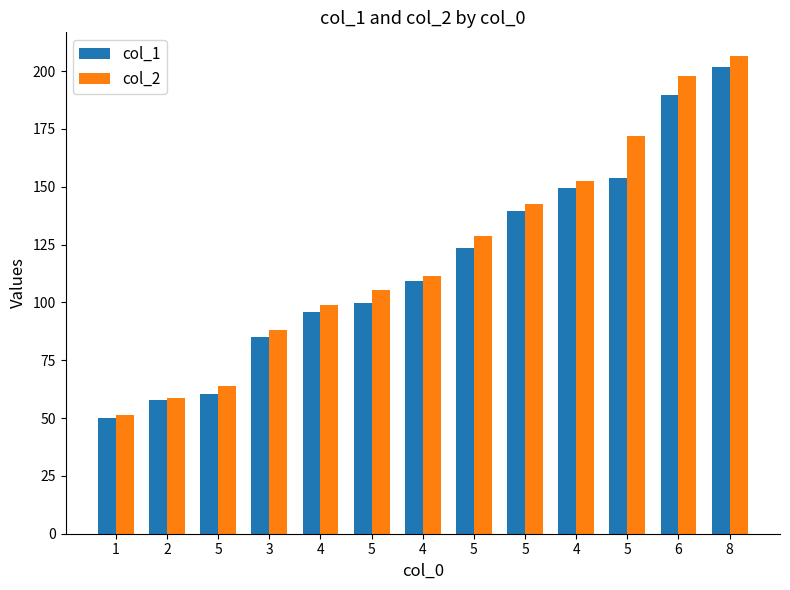

What are all the series names shown in the legend?

col_1, col_2